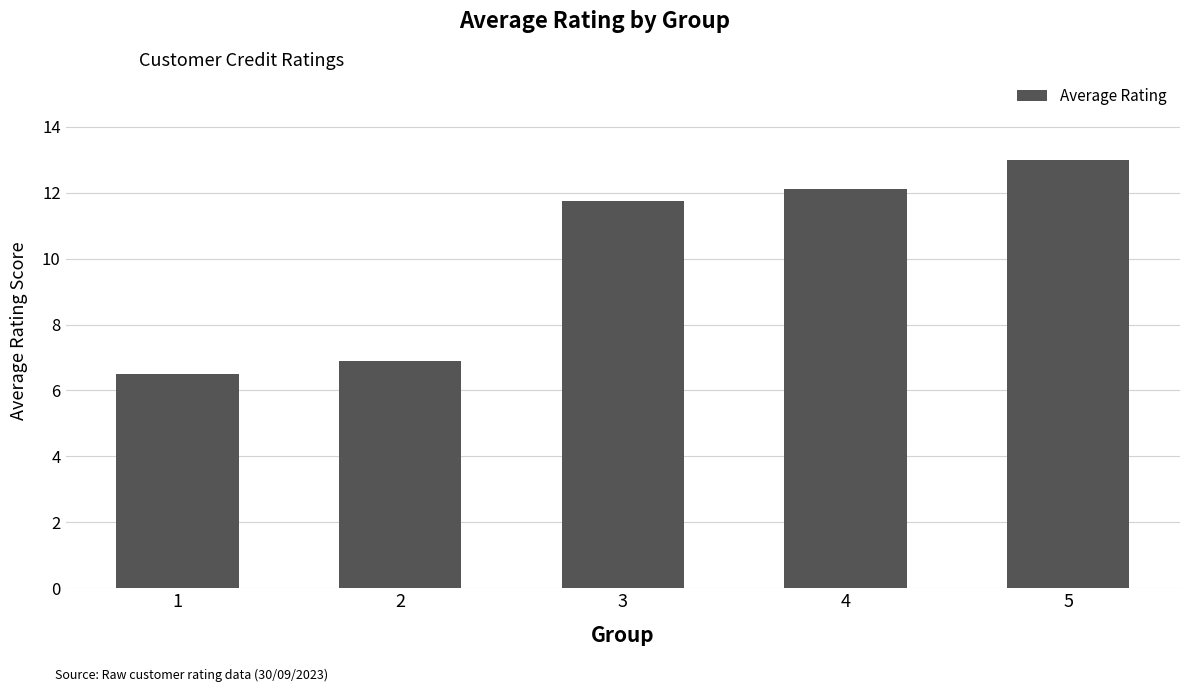

Reading left to right, extract all data points from this chart.

1=6.5	2=6.9	3=11.8	4=12.1	5=13.0